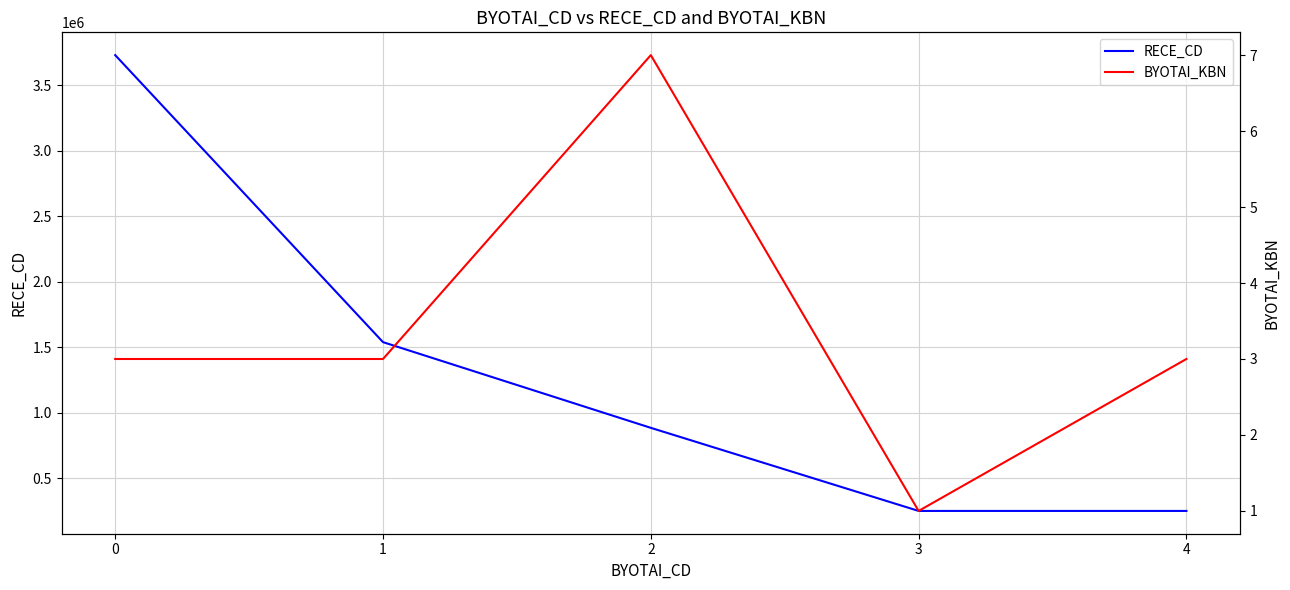

What is the value of the BYOTAI_KBN point at the 3rd from the left?

7